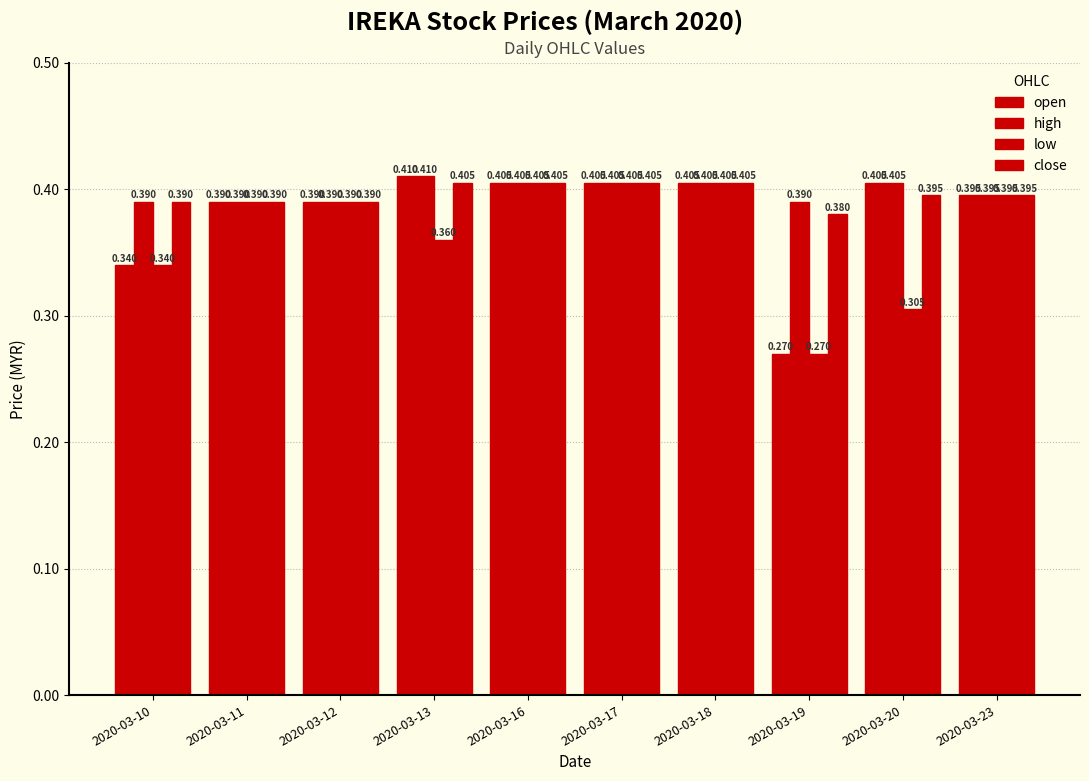

How many bars are there in each group?

4